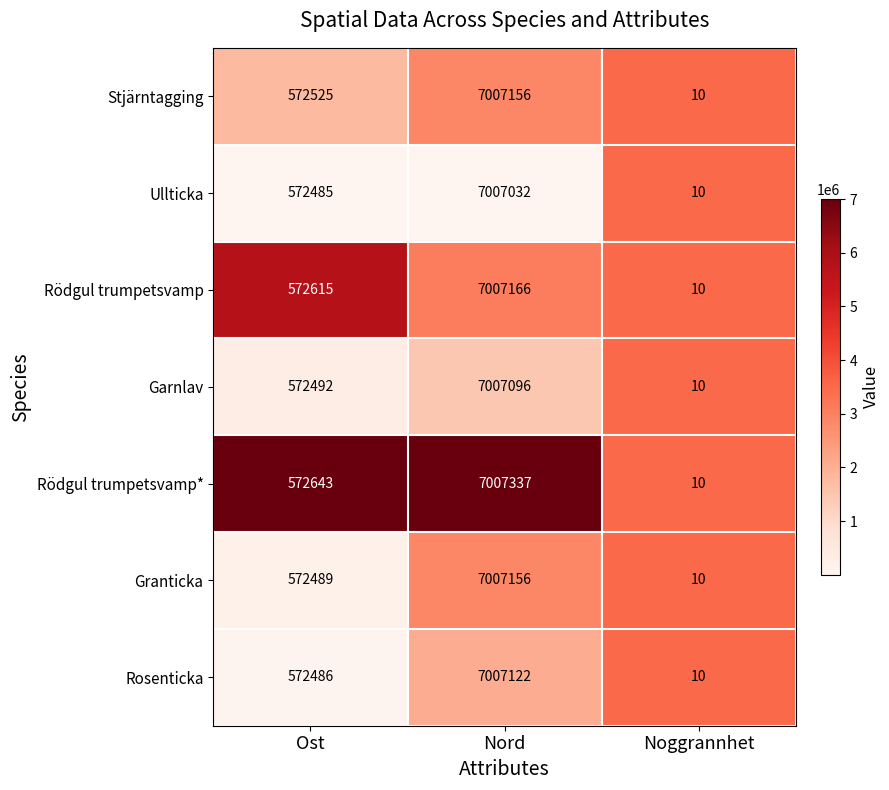

What is the difference between the Stjärntagging values at Nord and Ost?

6434631